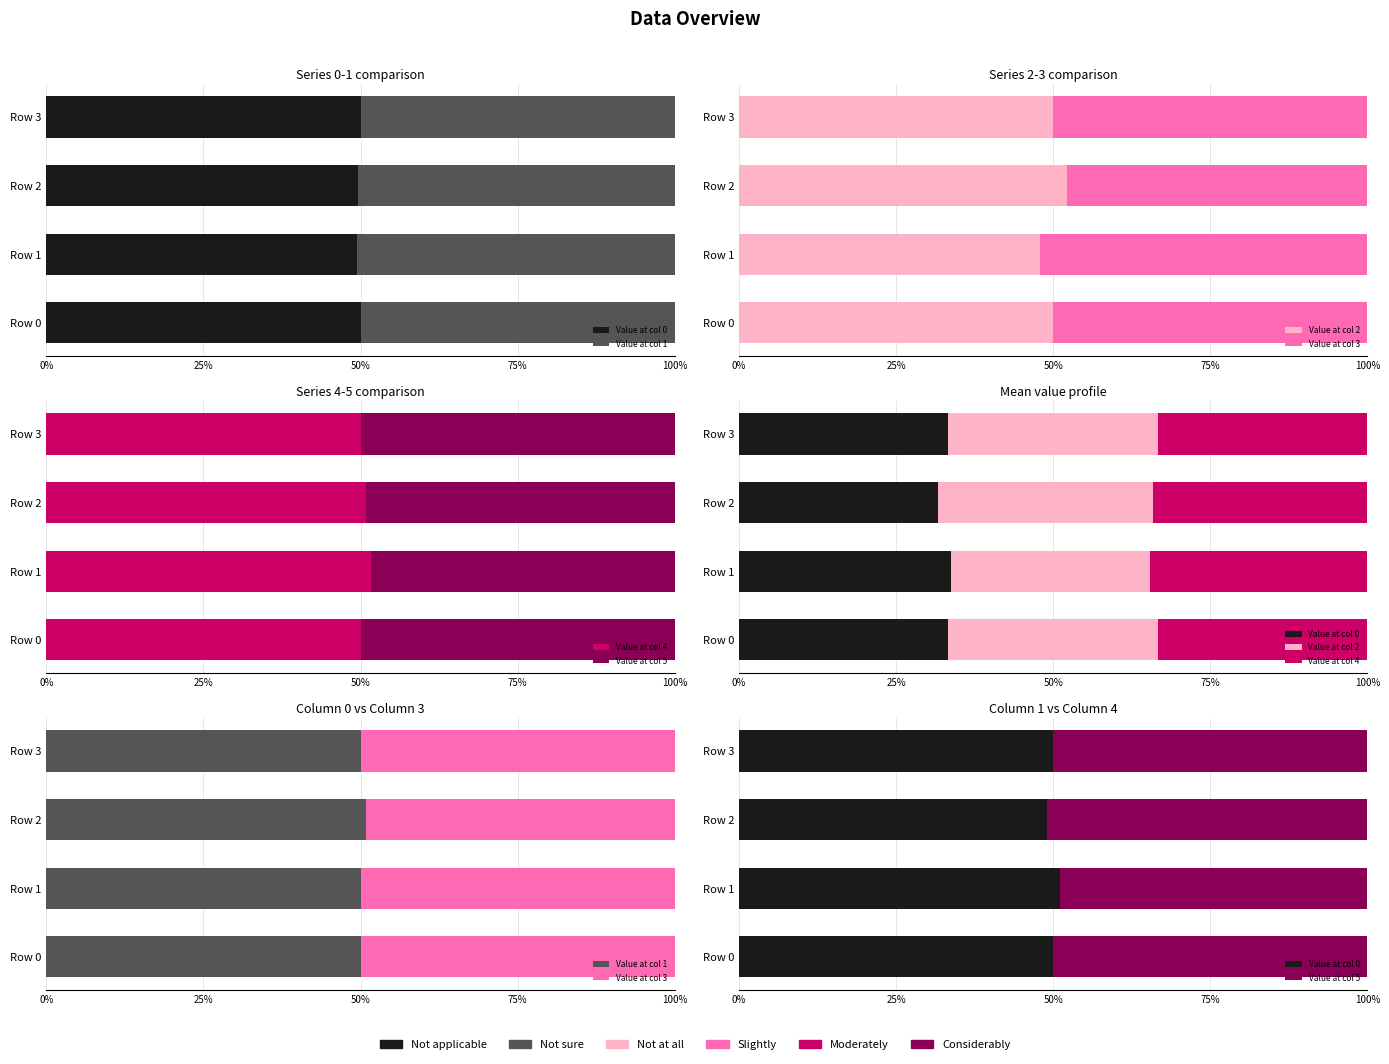

The value of Value at col 2 at Row 0 is 48.5. True or false?

False